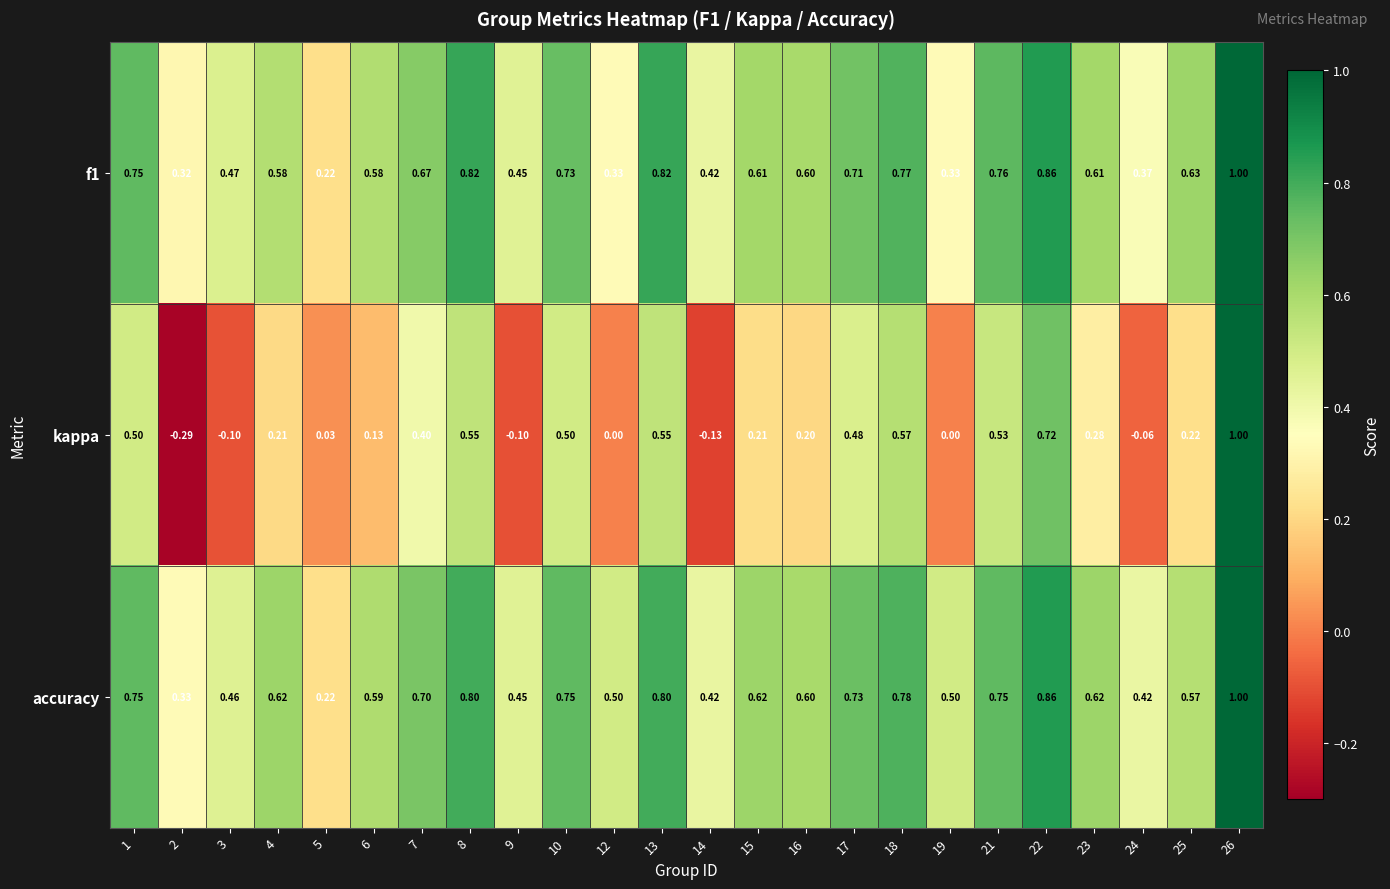

Which series changed the most between 15 and 18?

kappa